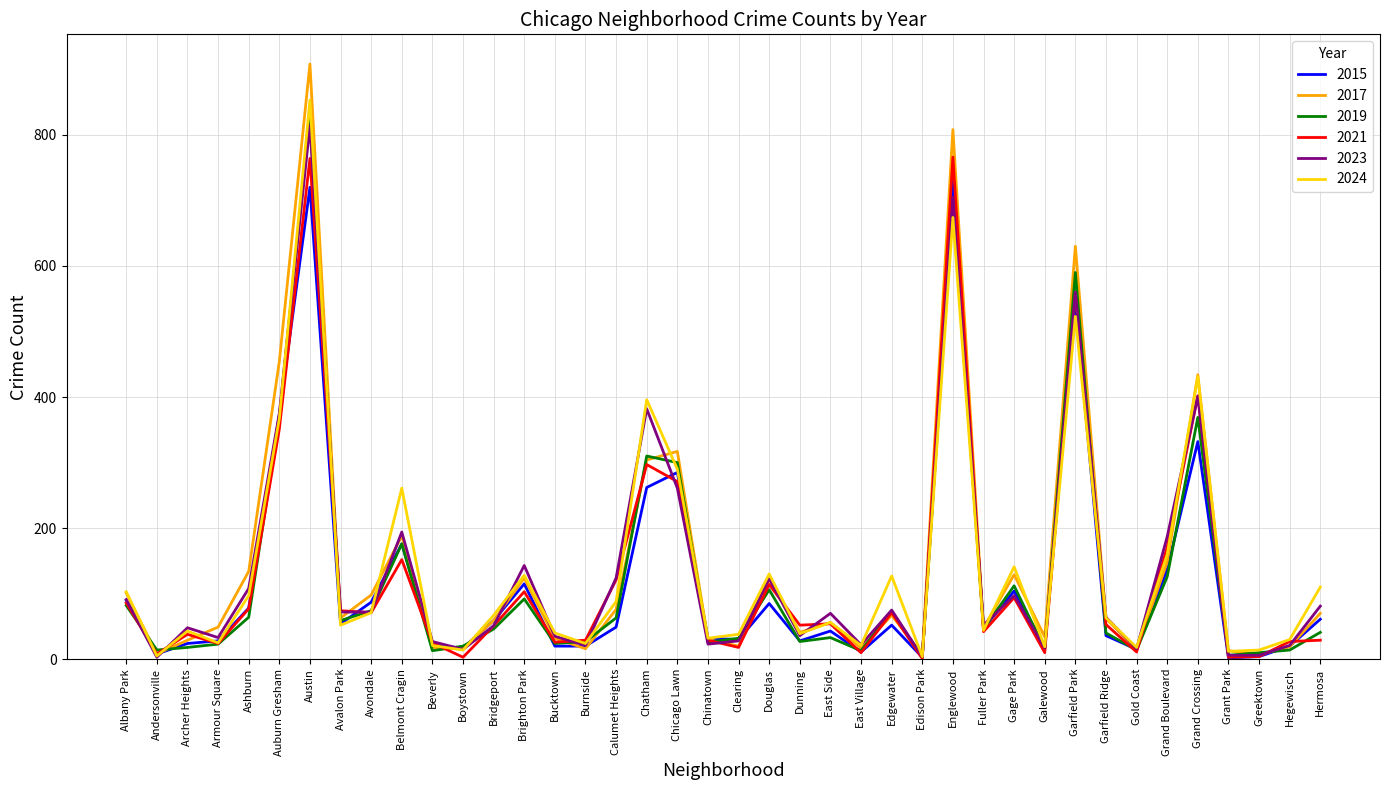

What is the difference between the 2015 values at Chicago Lawn and East Side?

242